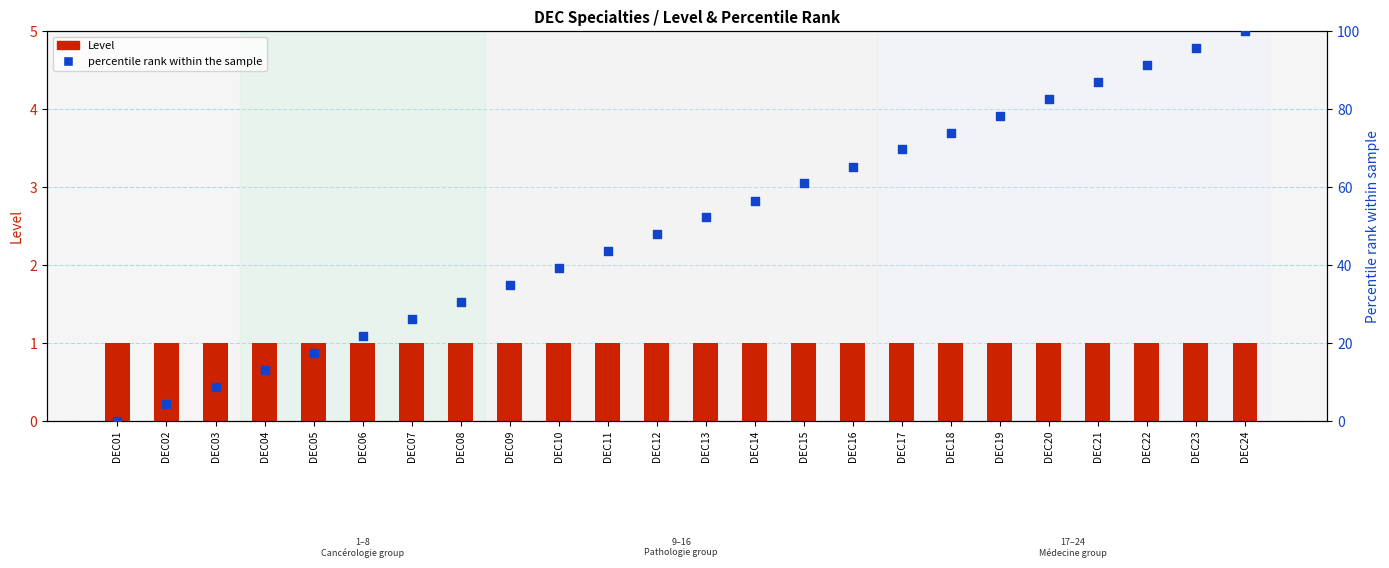

Is the value of percentile rank within the sample at DEC12 greater than the value of Level at DEC01?

Yes